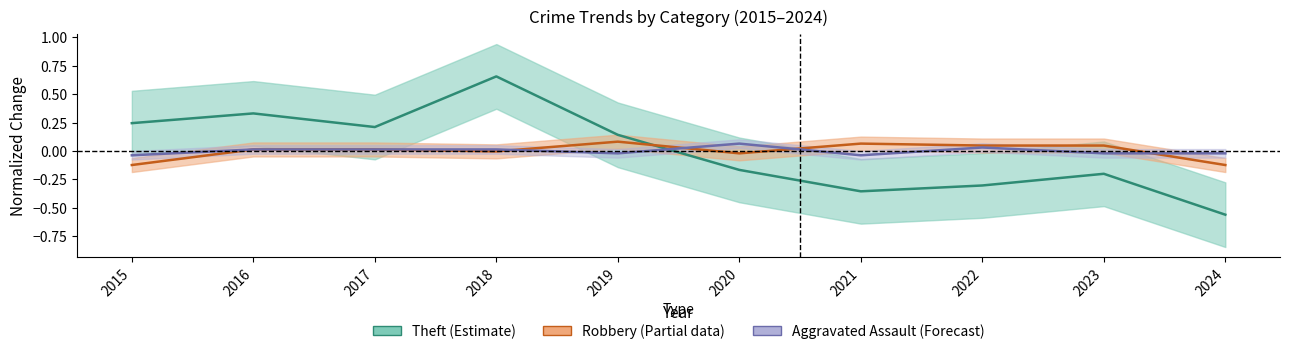

What is the difference between the highest and lowest values at 2021?

0.4